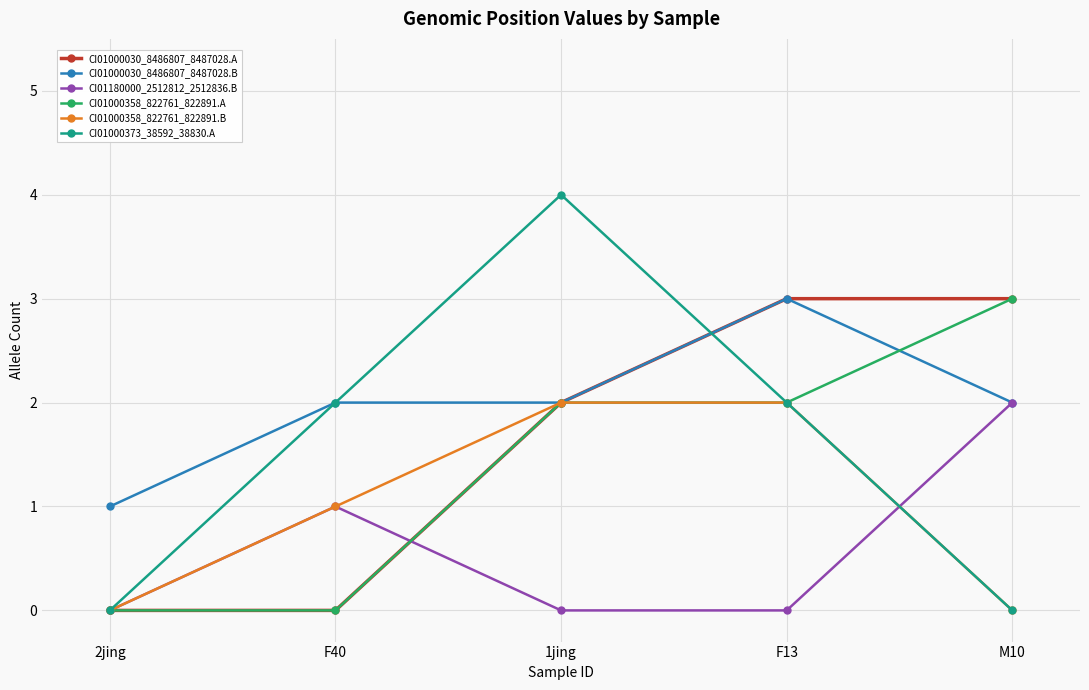

What is the label of the 3rd point from the right?

1jing